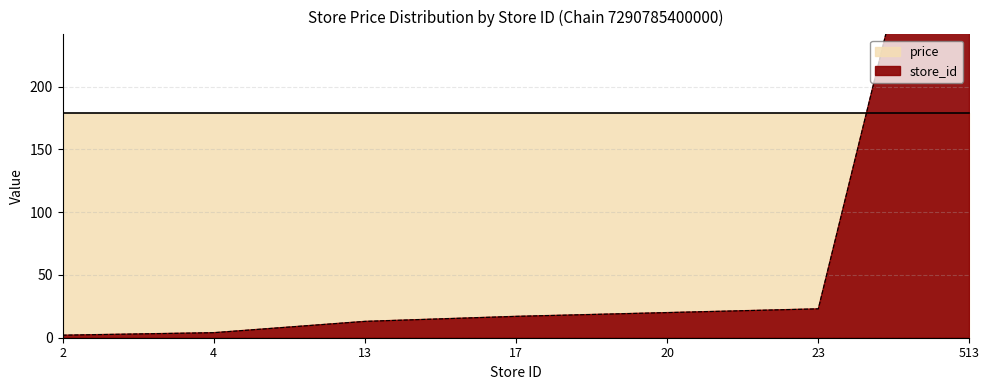

What is the average value?

85